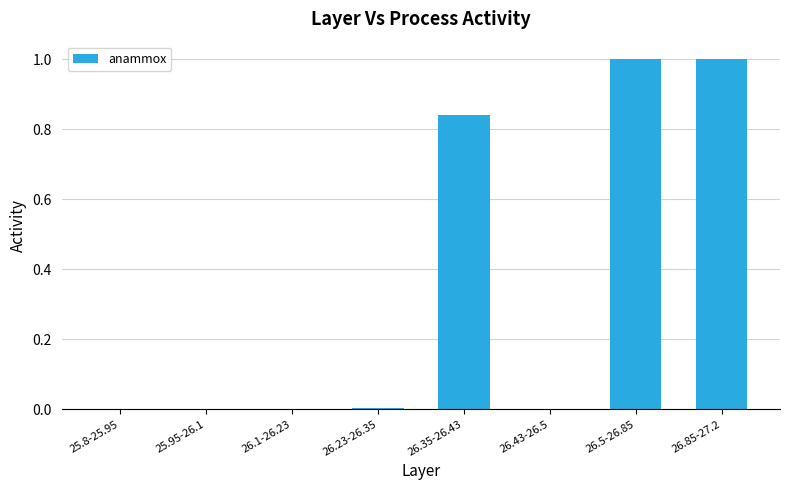

What is the sum of all values?

2.8